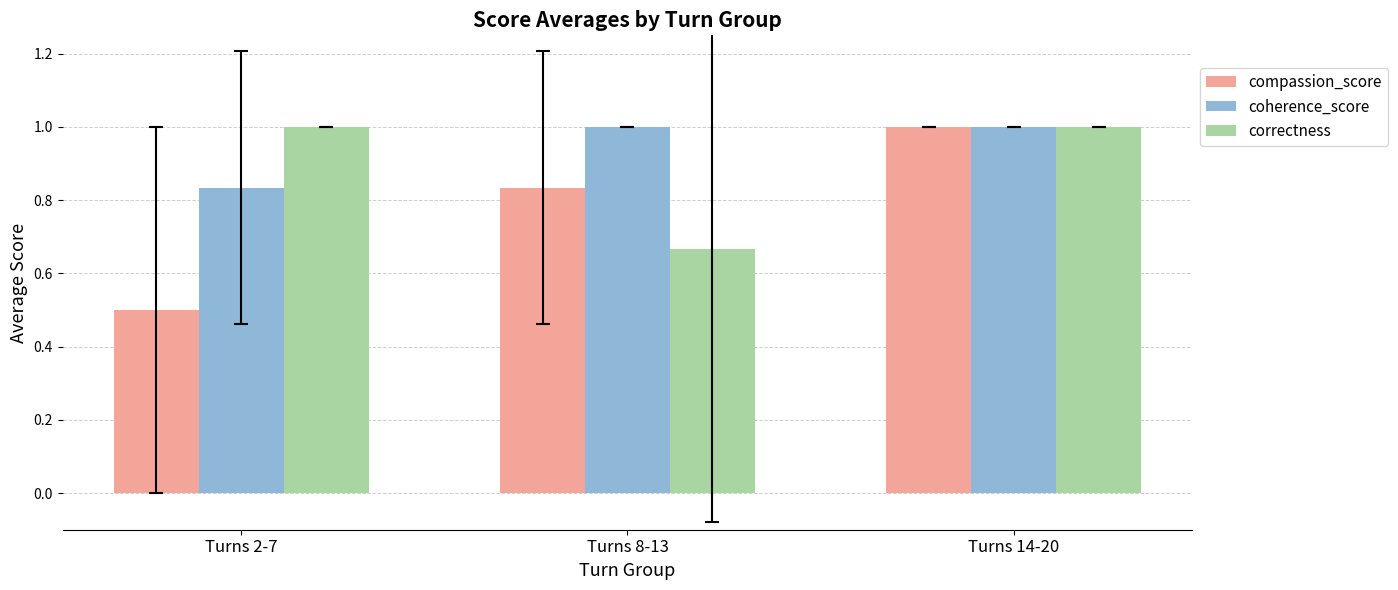

Which category has the lowest value in the compassion_score series?

Turns 2-7